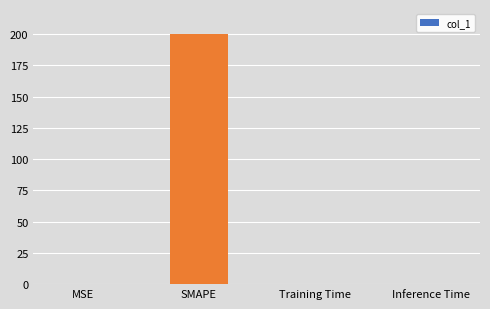

What is the sum of all values?

200.2